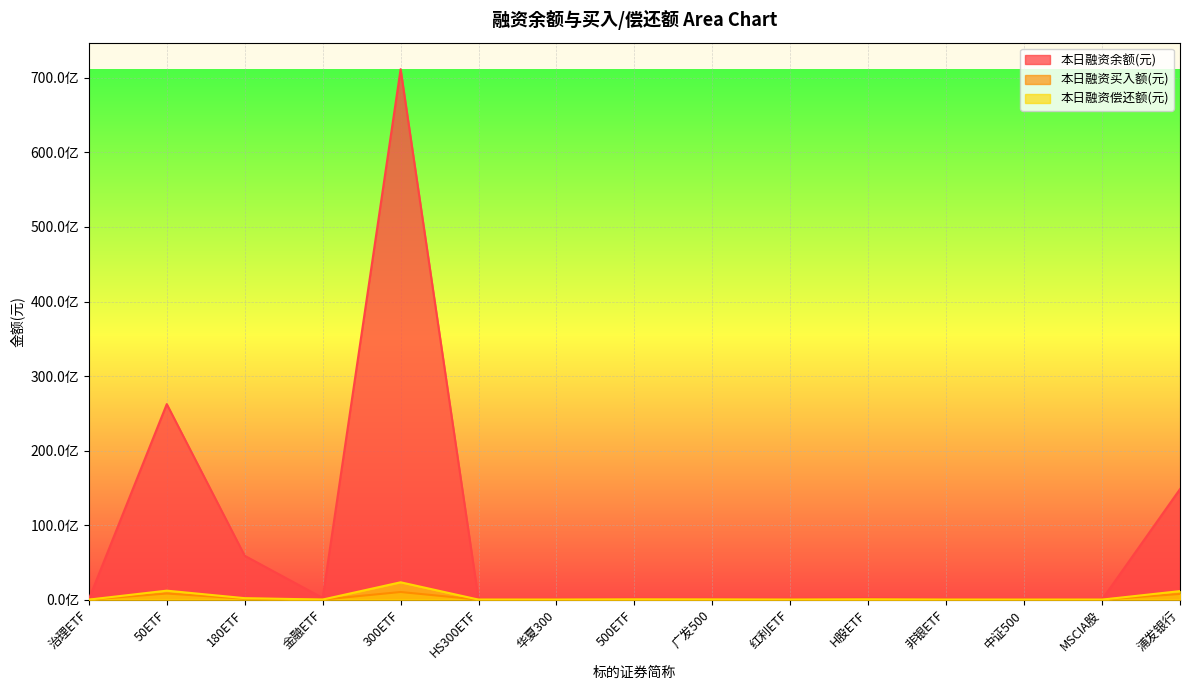

Where is the first local minimum for 本日融资偿还额(元)?

金融ETF